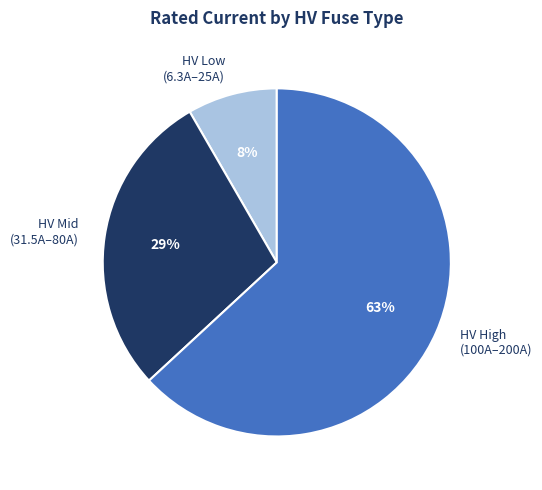

Between HV Mid (31.5A–80A) and HV Low (6.3A–25A), which is larger?

HV Mid (31.5A–80A)